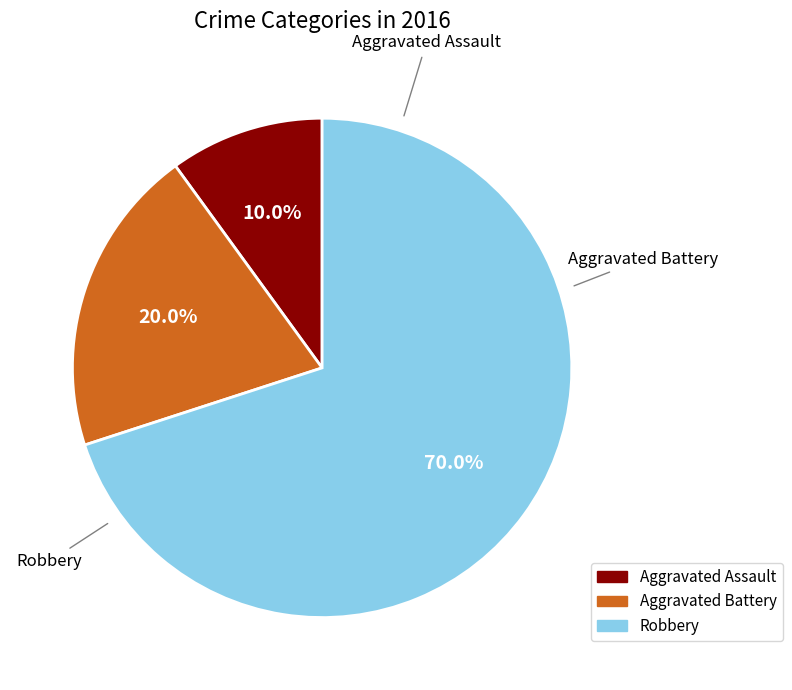

Count the number of slices in the pie.

3